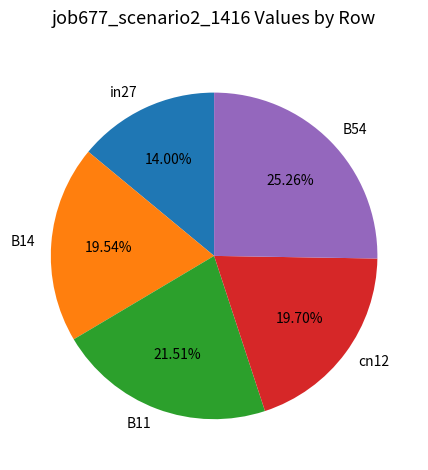

Which has a higher value, B54 or B11?

B54